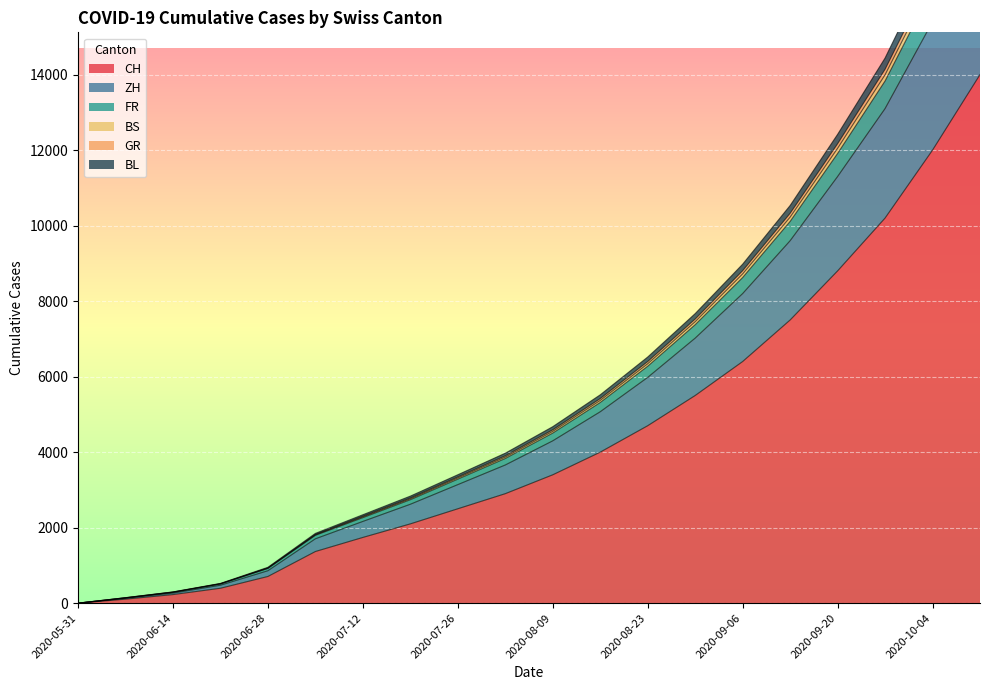

What is the label of the 9th point from the left?

2020-07-26